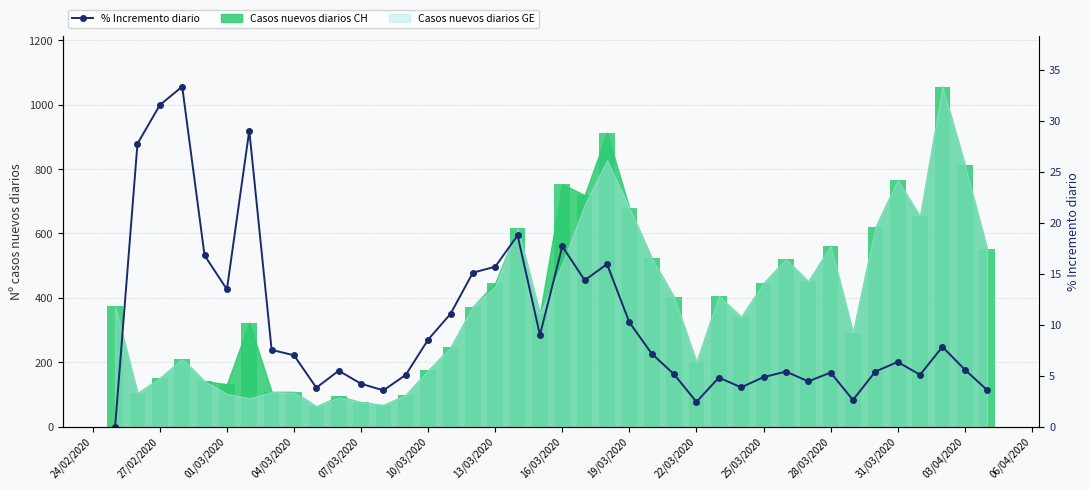

Does the chart contain stacked bars?

No